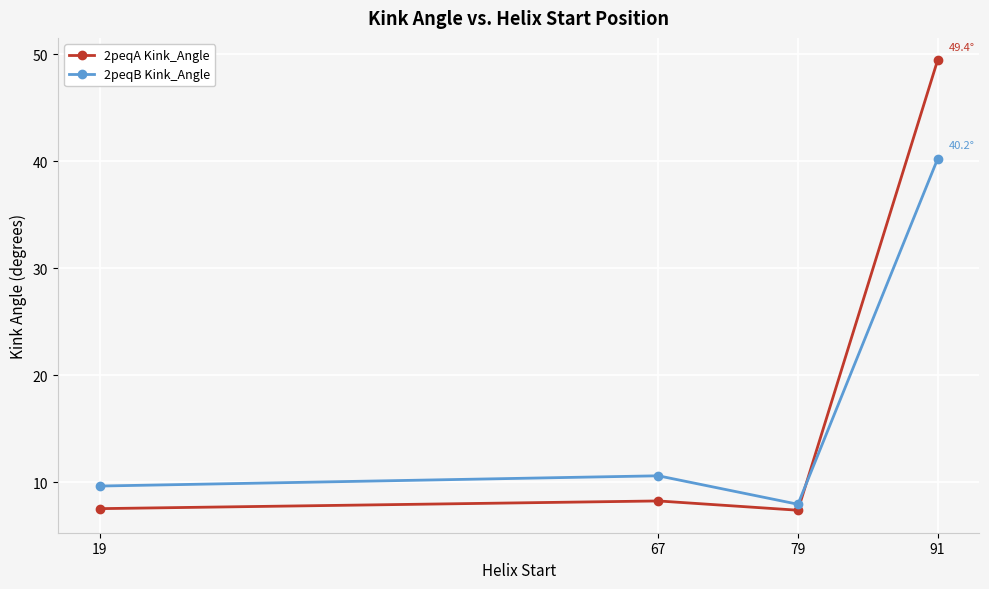

What is the average value of the 2peqB Kink_Angle series?

17.1